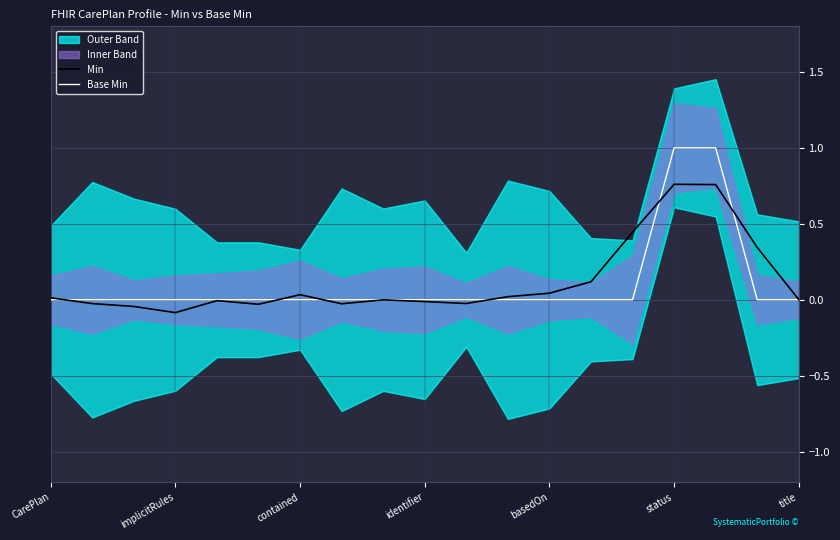

Between contained and title, which is larger?

contained